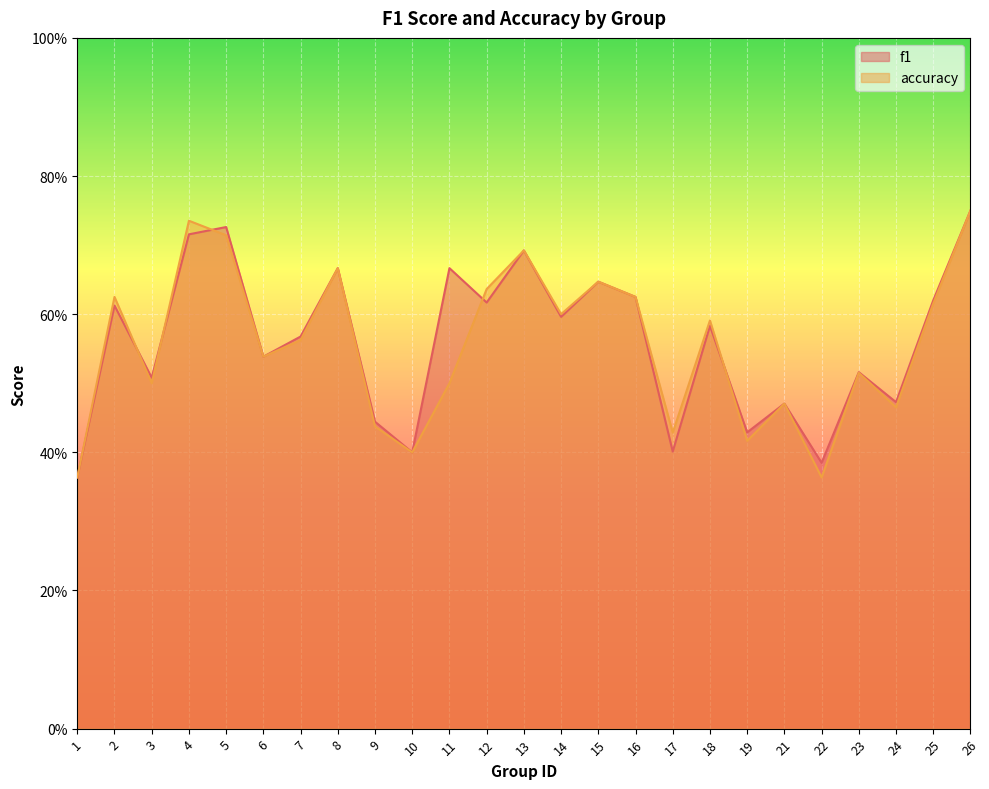

Which series has the largest range (max minus min)?

f1